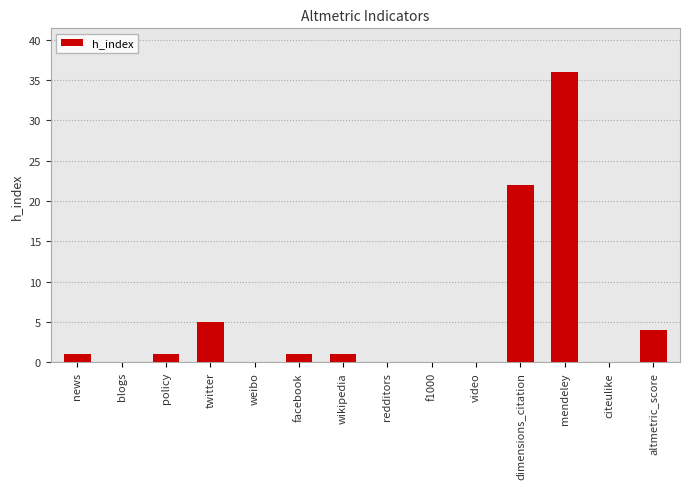

What is the change in value from twitter to f1000?

-5